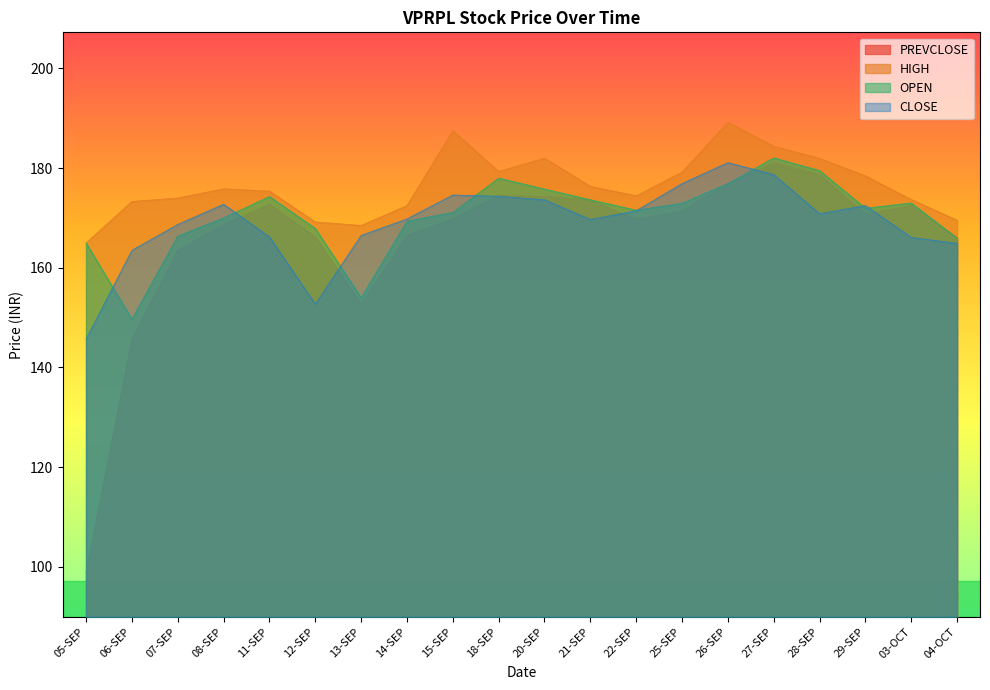

True or false: HIGH has more than 0 interior local peaks.

True